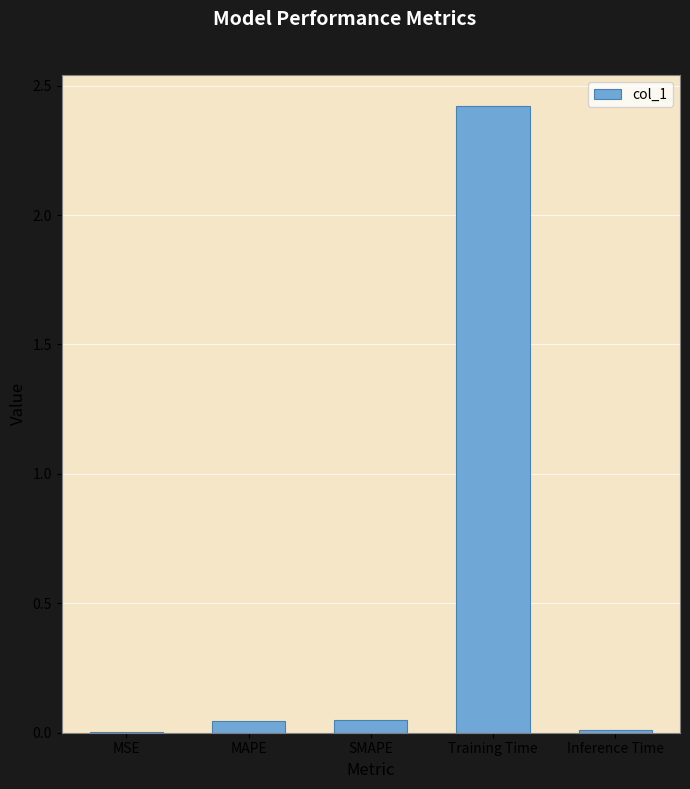

What is the greatest value displayed?

2.4